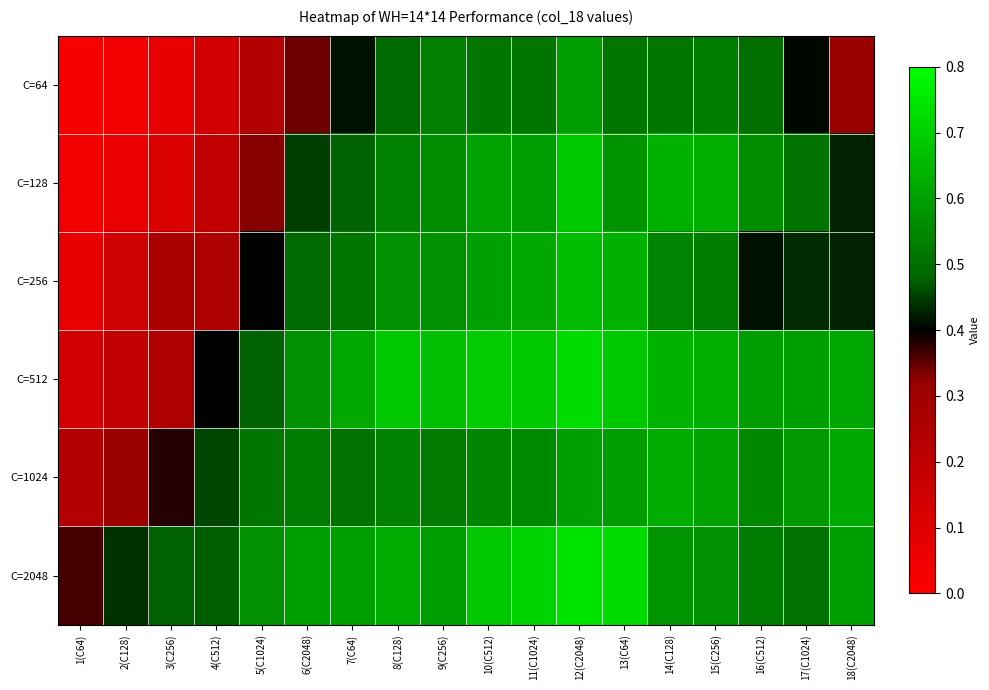

Reading left to right, what are all the values shown in this chart?

C=64: 1(C64)=0.0	2(C128)=0.0	3(C256)=0.1	4(C512)=0.1	5(C1024)=0.2	6(C2048)=0.3	7(C64)=0.4	8(C128)=0.5	9(C256)=0.5	10(C512)=0.5	11(C1024)=0.5	12(C2048)=0.6	13(C64)=0.5	14(C128)=0.5	15(C256)=0.5	16(C512)=0.5	17(C1024)=0.4	18(C2048)=0.3
C=128: 1(C64)=0.0	2(C128)=0.1	3(C256)=0.1	4(C512)=0.2	5(C1024)=0.3	6(C2048)=0.4	7(C64)=0.5	8(C128)=0.5	9(C256)=0.6	10(C512)=0.6	11(C1024)=0.6	12(C2048)=0.7	13(C64)=0.6	14(C128)=0.6	15(C256)=0.6	16(C512)=0.6	17(C1024)=0.5	18(C2048)=0.4
C=256: 1(C64)=0.1	2(C128)=0.2	3(C256)=0.3	4(C512)=0.3	5(C1024)=0.4	6(C2048)=0.5	7(C64)=0.5	8(C128)=0.6	9(C256)=0.6	10(C512)=0.6	11(C1024)=0.6	12(C2048)=0.7	13(C64)=0.6	14(C128)=0.5	15(C256)=0.5	16(C512)=0.4	17(C1024)=0.4	18(C2048)=0.4
C=512: 1(C64)=0.1	2(C128)=0.2	3(C256)=0.3	4(C512)=0.4	5(C1024)=0.5	6(C2048)=0.6	7(C64)=0.6	8(C128)=0.7	9(C256)=0.7	10(C512)=0.7	11(C1024)=0.7	12(C2048)=0.7	13(C64)=0.7	14(C128)=0.6	15(C256)=0.6	16(C512)=0.6	17(C1024)=0.6	18(C2048)=0.6
C=1024: 1(C64)=0.2	2(C128)=0.3	3(C256)=0.4	4(C512)=0.5	5(C1024)=0.5	6(C2048)=0.5	7(C64)=0.5	8(C128)=0.5	9(C256)=0.5	10(C512)=0.5	11(C1024)=0.6	12(C2048)=0.6	13(C64)=0.6	14(C128)=0.6	15(C256)=0.6	16(C512)=0.5	17(C1024)=0.6	18(C2048)=0.6
C=2048: 1(C64)=0.4	2(C128)=0.4	3(C256)=0.5	4(C512)=0.5	5(C1024)=0.6	6(C2048)=0.6	7(C64)=0.6	8(C128)=0.6	9(C256)=0.6	10(C512)=0.7	11(C1024)=0.7	12(C2048)=0.7	13(C64)=0.7	14(C128)=0.6	15(C256)=0.6	16(C512)=0.5	17(C1024)=0.5	18(C2048)=0.6